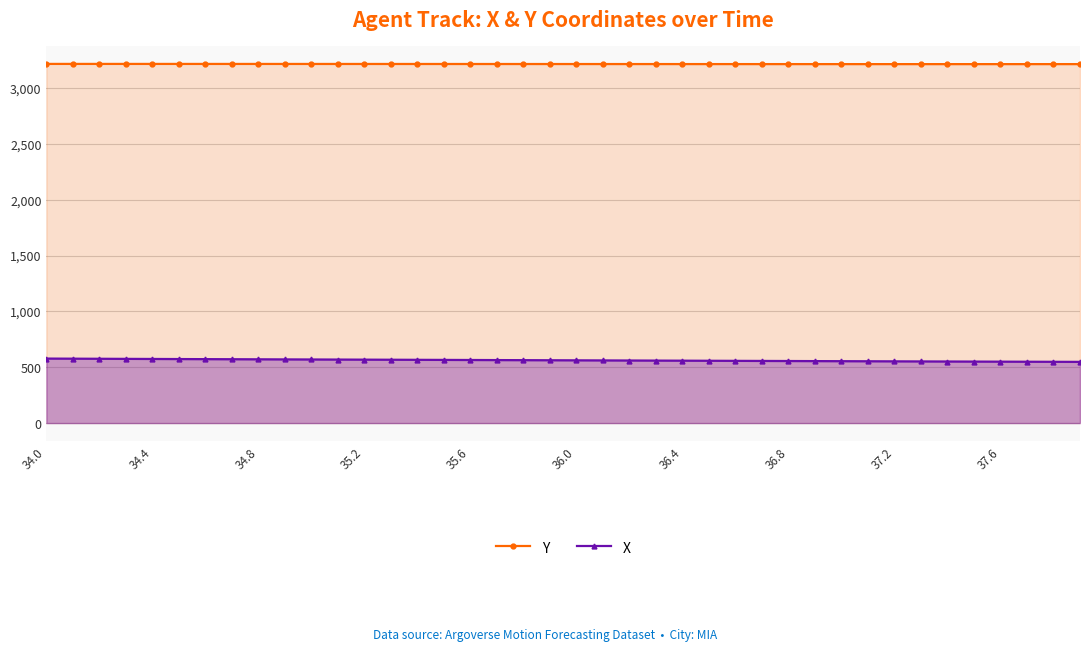

List the series in order of their peak value, highest first.

Y, X